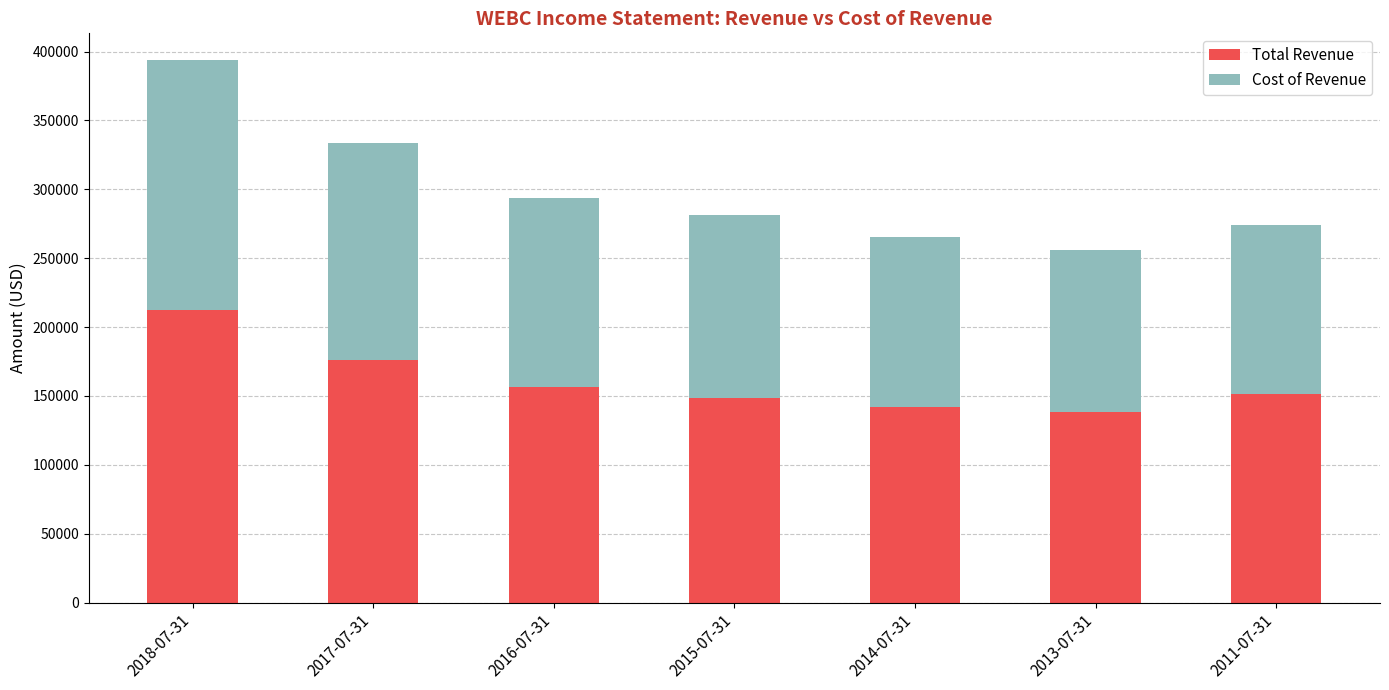

What value does the Total Revenue series have at 2014-07-31, to the nearest 100?

142300